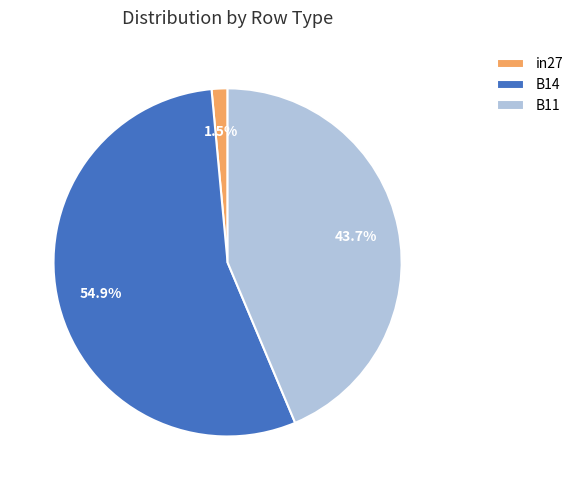

How many slices are in this pie chart?

3